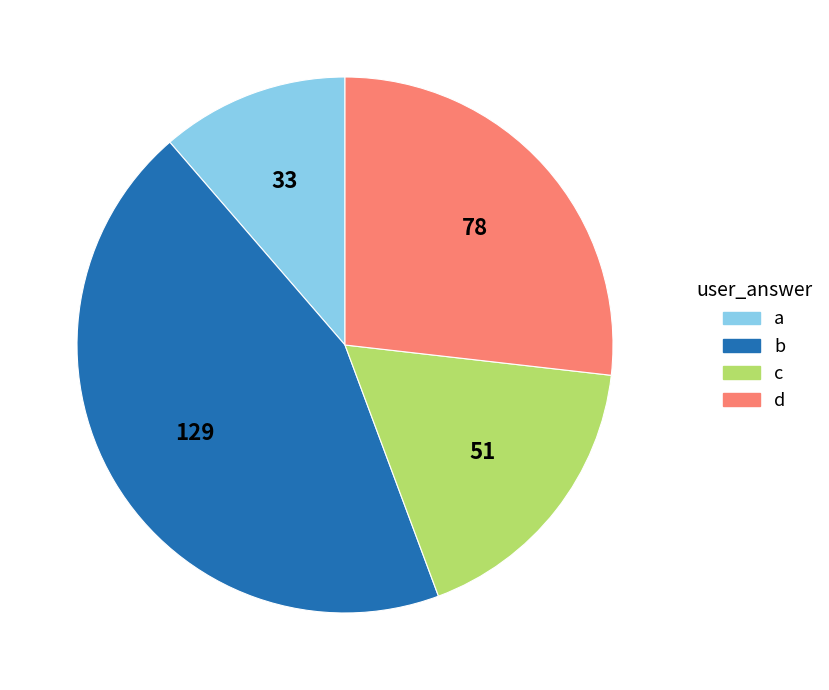

Does d represent more than half of the total?

No